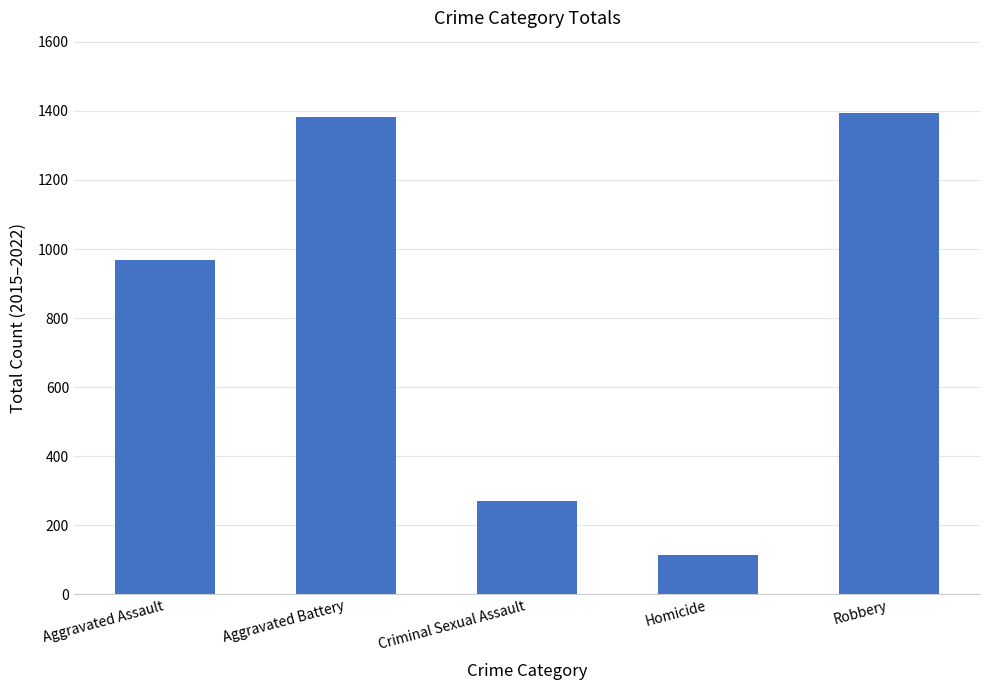

What is the greatest value displayed?

1394